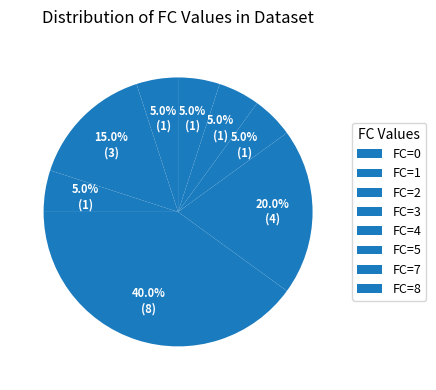

Is there any slice that represents more than half of the pie?

No